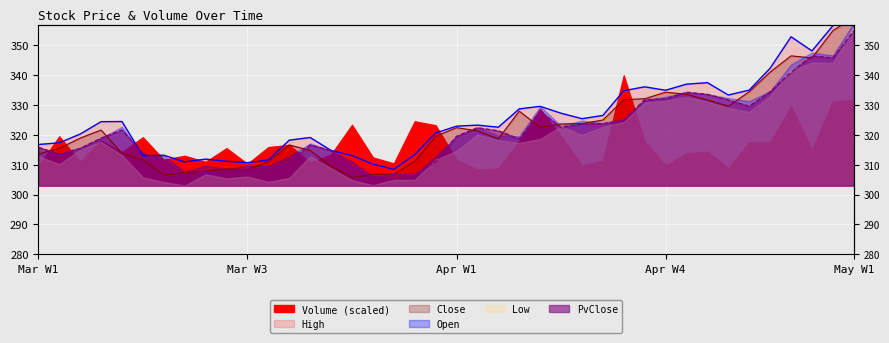

At which label is Open closest to 330?

2023-04-26